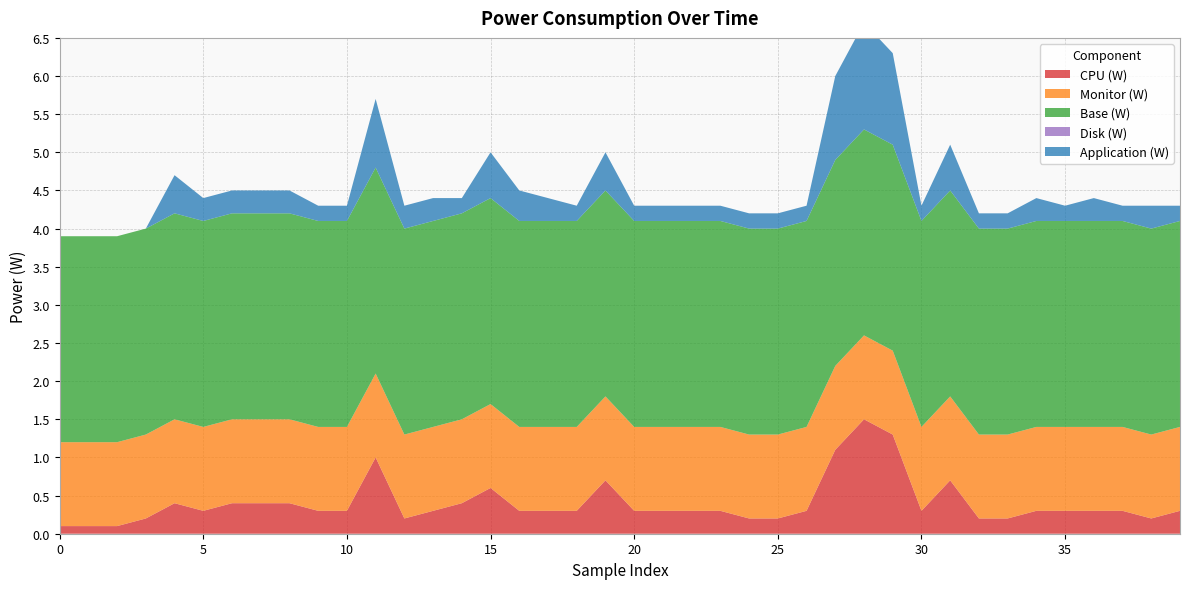

Reading right to left, what are all the values shown in this chart?

CPU (W): 39=0.3	38=0.2	37=0.3	36=0.3	35=0.3	34=0.3	33=0.2	32=0.2	31=0.7	30=0.3	29=1.3	28=1.5	27=1.1	26=0.3	25=0.2	24=0.2	23=0.3	22=0.3	21=0.3	20=0.3	19=0.7	18=0.3	17=0.3	16=0.3	15=0.6	14=0.4	13=0.3	12=0.2	11=1.0	10=0.3	9=0.3	8=0.4	7=0.4	6=0.4	5=0.3	4=0.4	3=0.2	2=0.1	1=0.1	0=0.1
Monitor (W): 39=1.1	38=1.1	37=1.1	36=1.1	35=1.1	34=1.1	33=1.1	32=1.1	31=1.1	30=1.1	29=1.1	28=1.1	27=1.1	26=1.1	25=1.1	24=1.1	23=1.1	22=1.1	21=1.1	20=1.1	19=1.1	18=1.1	17=1.1	16=1.1	15=1.1	14=1.1	13=1.1	12=1.1	11=1.1	10=1.1	9=1.1	8=1.1	7=1.1	6=1.1	5=1.1	4=1.1	3=1.1	2=1.1	1=1.1	0=1.1
Base (W): 39=2.7	38=2.7	37=2.7	36=2.7	35=2.7	34=2.7	33=2.7	32=2.7	31=2.7	30=2.7	29=2.7	28=2.7	27=2.7	26=2.7	25=2.7	24=2.7	23=2.7	22=2.7	21=2.7	20=2.7	19=2.7	18=2.7	17=2.7	16=2.7	15=2.7	14=2.7	13=2.7	12=2.7	11=2.7	10=2.7	9=2.7	8=2.7	7=2.7	6=2.7	5=2.7	4=2.7	3=2.7	2=2.7	1=2.7	0=2.7
Disk (W): 39=0.0	38=0.0	37=0.0	36=0.0	35=0.0	34=0.0	33=0.0	32=0.0	31=0.0	30=0.0	29=0.0	28=0.0	27=0.0	26=0.0	25=0.0	24=0.0	23=0.0	22=0.0	21=0.0	20=0.0	19=0.0	18=0.0	17=0.0	16=0.0	15=0.0	14=0.0	13=0.0	12=0.0	11=0.0	10=0.0	9=0.0	8=0.0	7=0.0	6=0.0	5=0.0	4=0.0	3=0.0	2=0.0	1=0.0	0=0.0
Application (W): 39=0.2	38=0.3	37=0.2	36=0.3	35=0.2	34=0.3	33=0.2	32=0.2	31=0.6	30=0.2	29=1.2	28=1.4	27=1.1	26=0.2	25=0.2	24=0.2	23=0.2	22=0.2	21=0.2	20=0.2	19=0.5	18=0.2	17=0.3	16=0.4	15=0.6	14=0.2	13=0.3	12=0.3	11=0.9	10=0.2	9=0.2	8=0.3	7=0.3	6=0.3	5=0.3	4=0.5	3=0.0	2=0.0	1=0.0	0=0.0